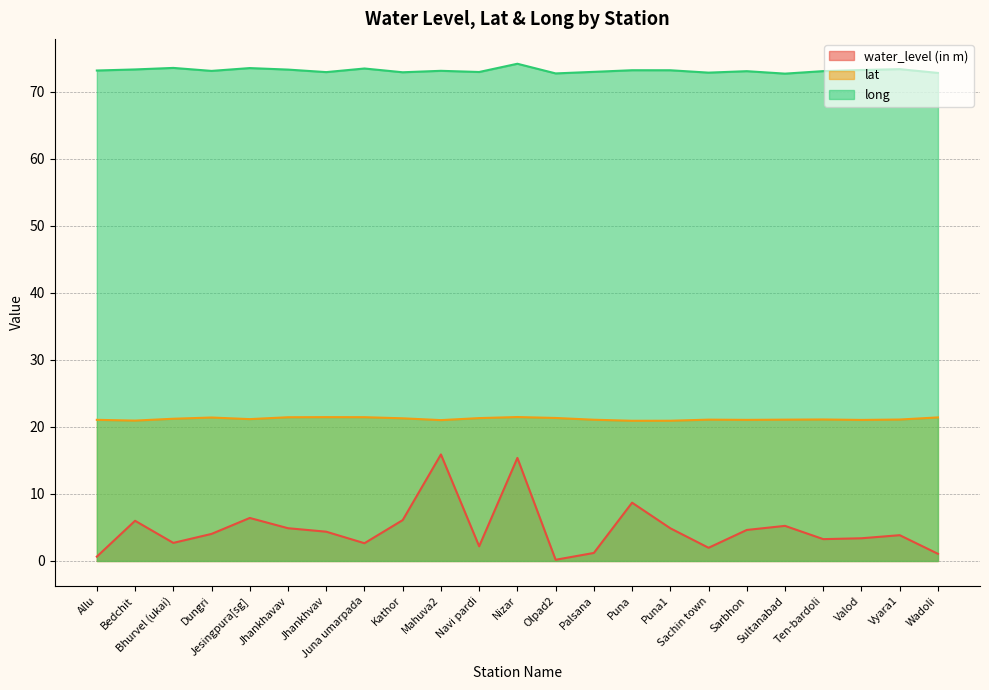

What is the maximum value for long?

74.2